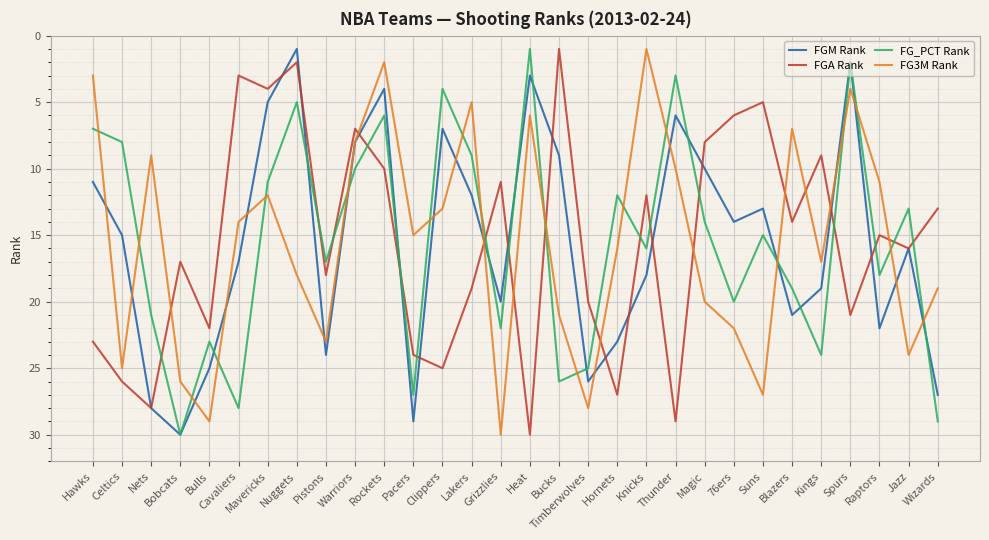

Where is the first local minimum for FGA Rank?

Bobcats